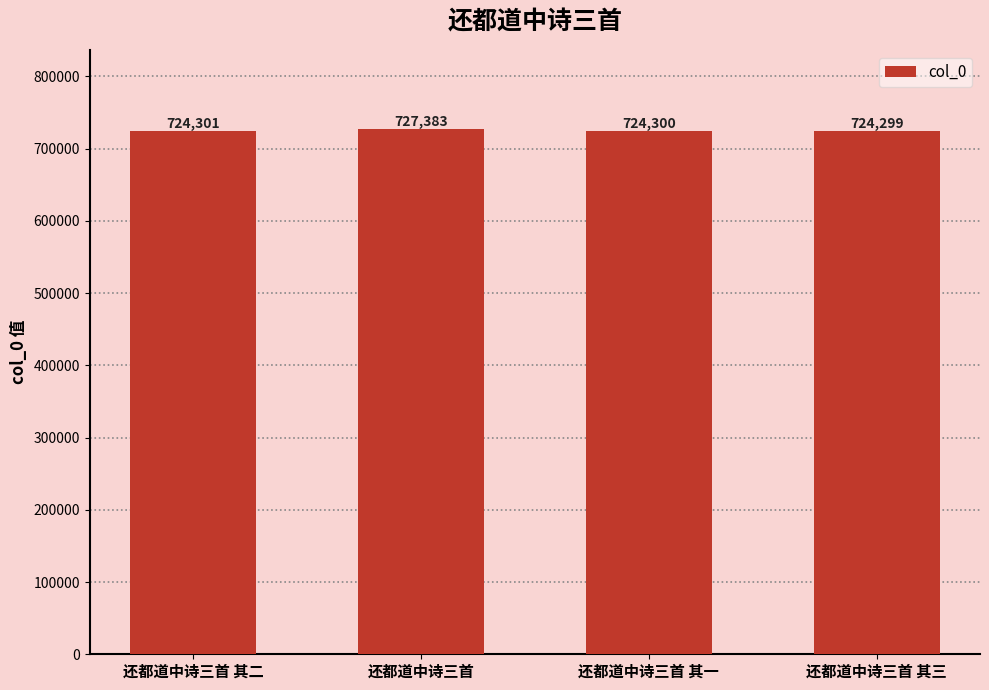

Reading left to right, transcribe all the data shown in this chart.

还都道中诗三首 其二=724301	还都道中诗三首=727383	还都道中诗三首 其一=724300	还都道中诗三首 其三=724299